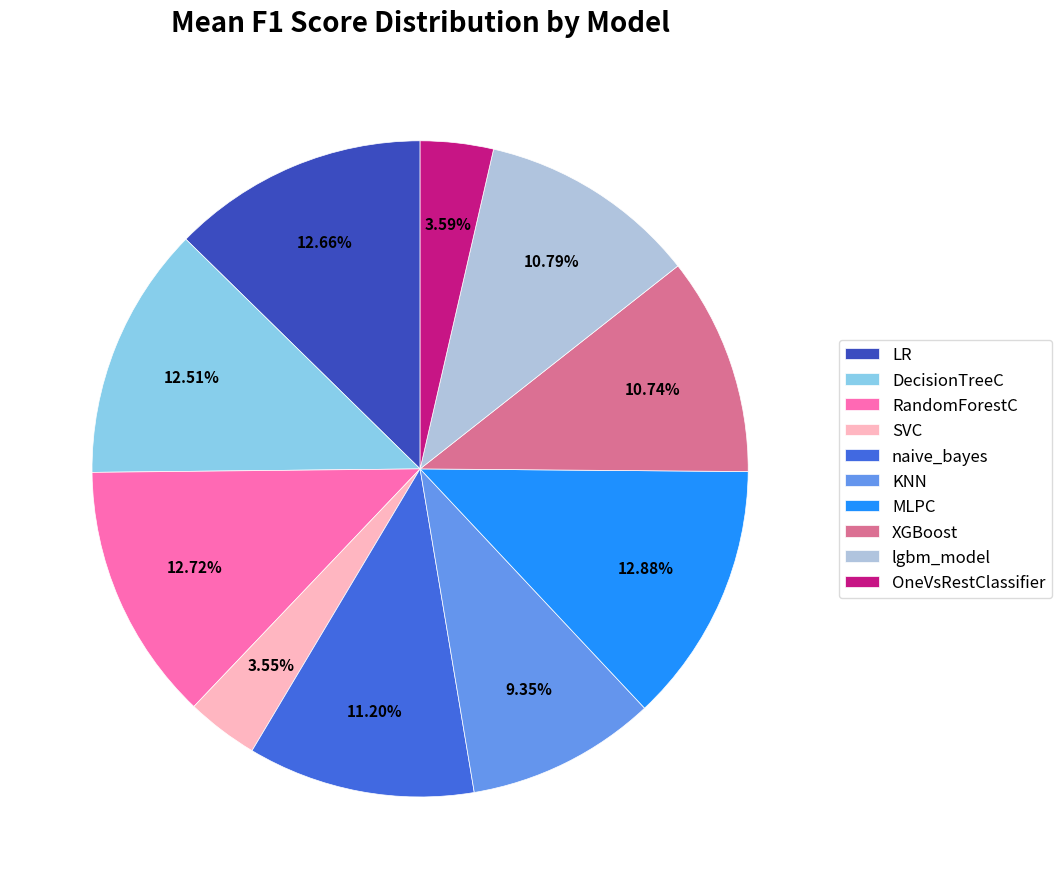

Is it true that lgbm_model is 11% of the pie?

True